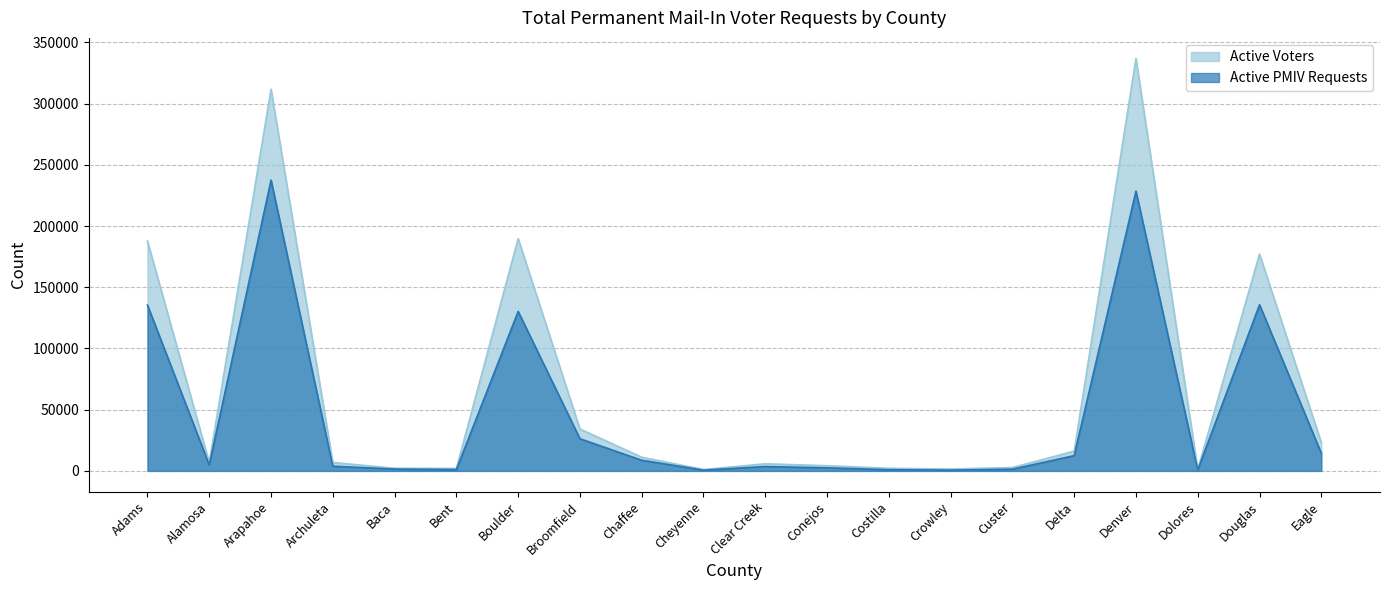

What are all the series names shown in the legend?

Active Voters, Active PMIV Requests